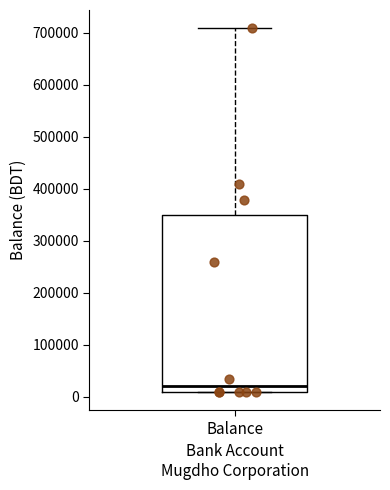

Transcribe this box plot: give where the median line is, the range the box spans, and where the two whiskers end, as read against the y-axis. The values are not printed on the chart, so give them approximately, as read against the axis.

median 20000, box 10000 to 350000, whiskers 10000 to 710000